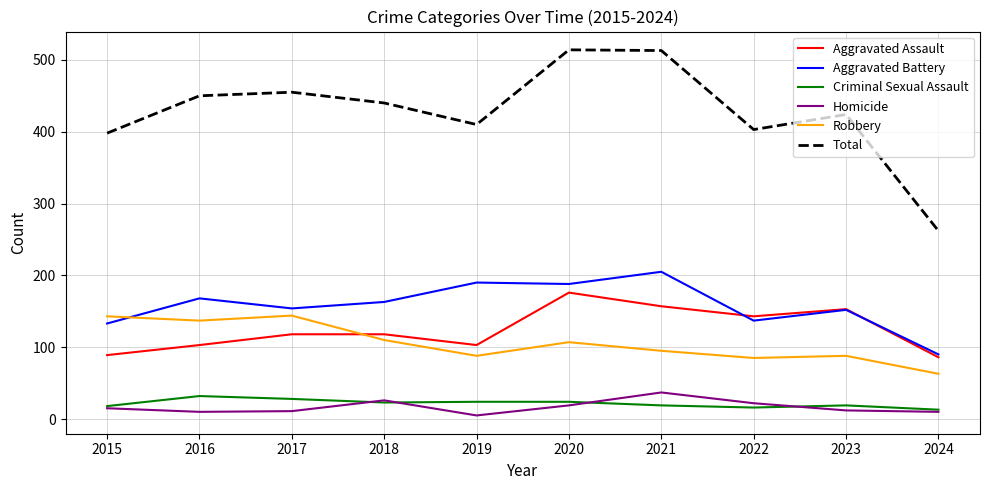

True or false: Criminal Sexual Assault and Robbery cross at least once.

False